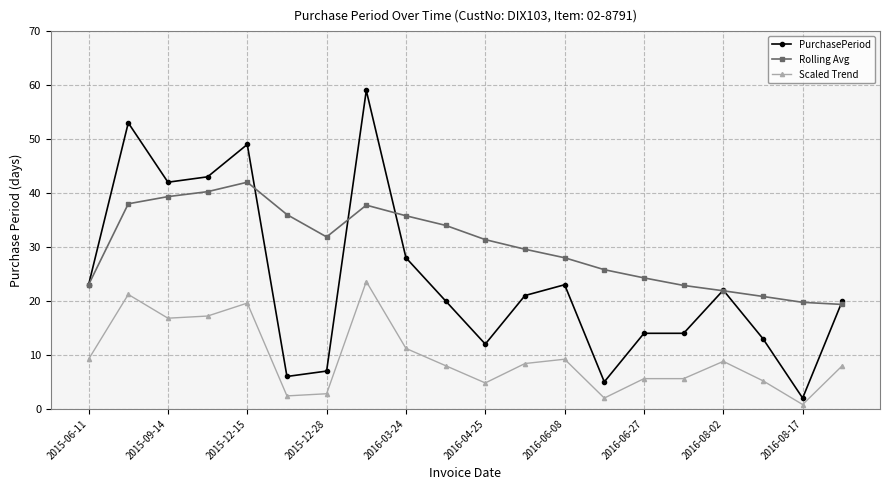

What is the lowest value of the PurchasePeriod series?

2.0